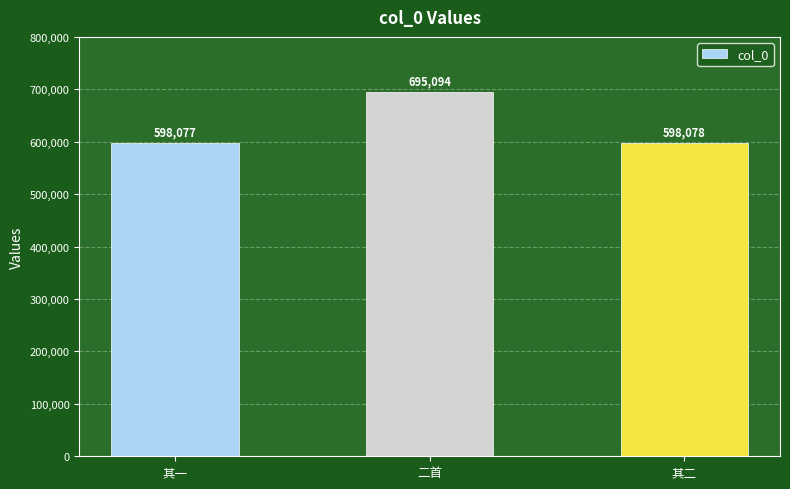

Are the bars grouped side by side (vs. stacked)?

No